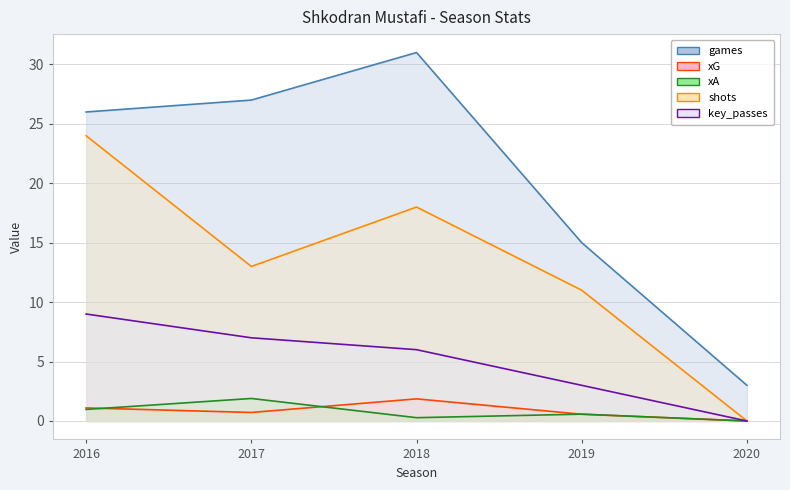

Which series has the largest total across all categories?

games